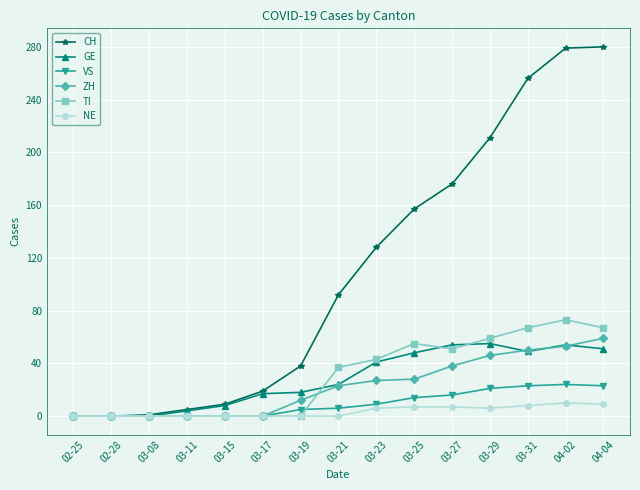

Rank the series by their maximum value, from lowest to highest.

NE, VS, GE, ZH, TI, CH